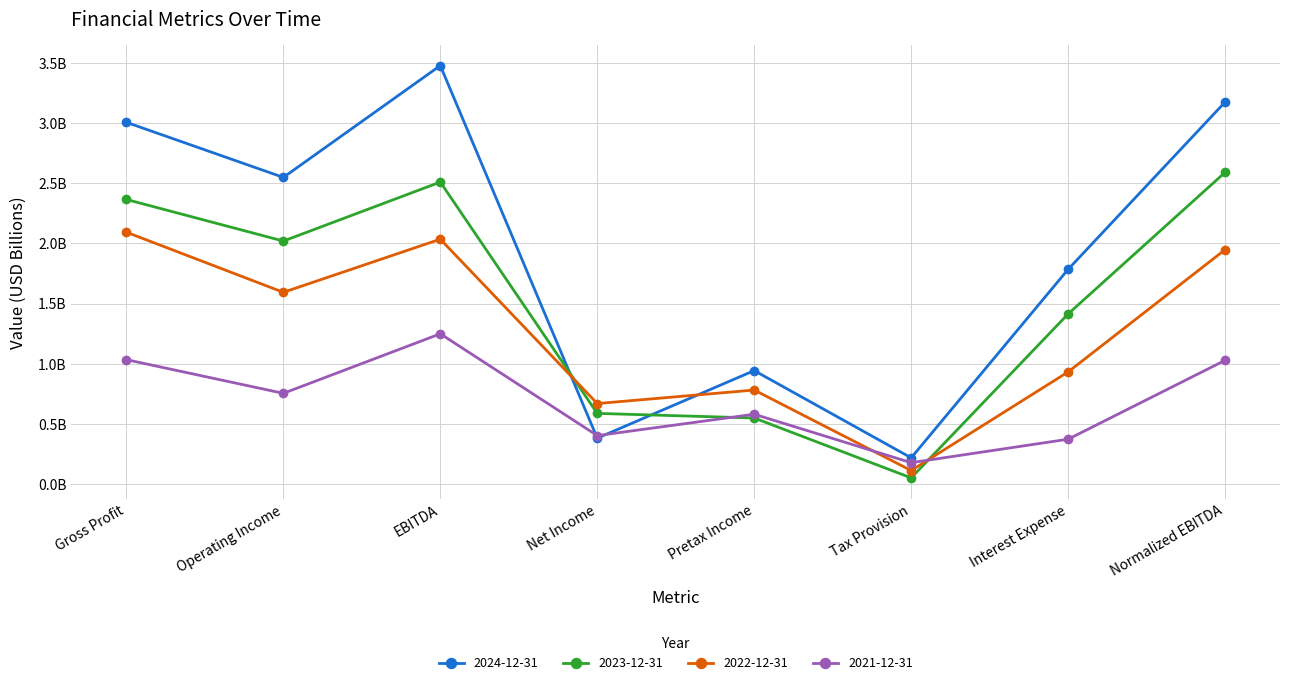

What is the lowest value of the 2021-12-31 series?

0.2